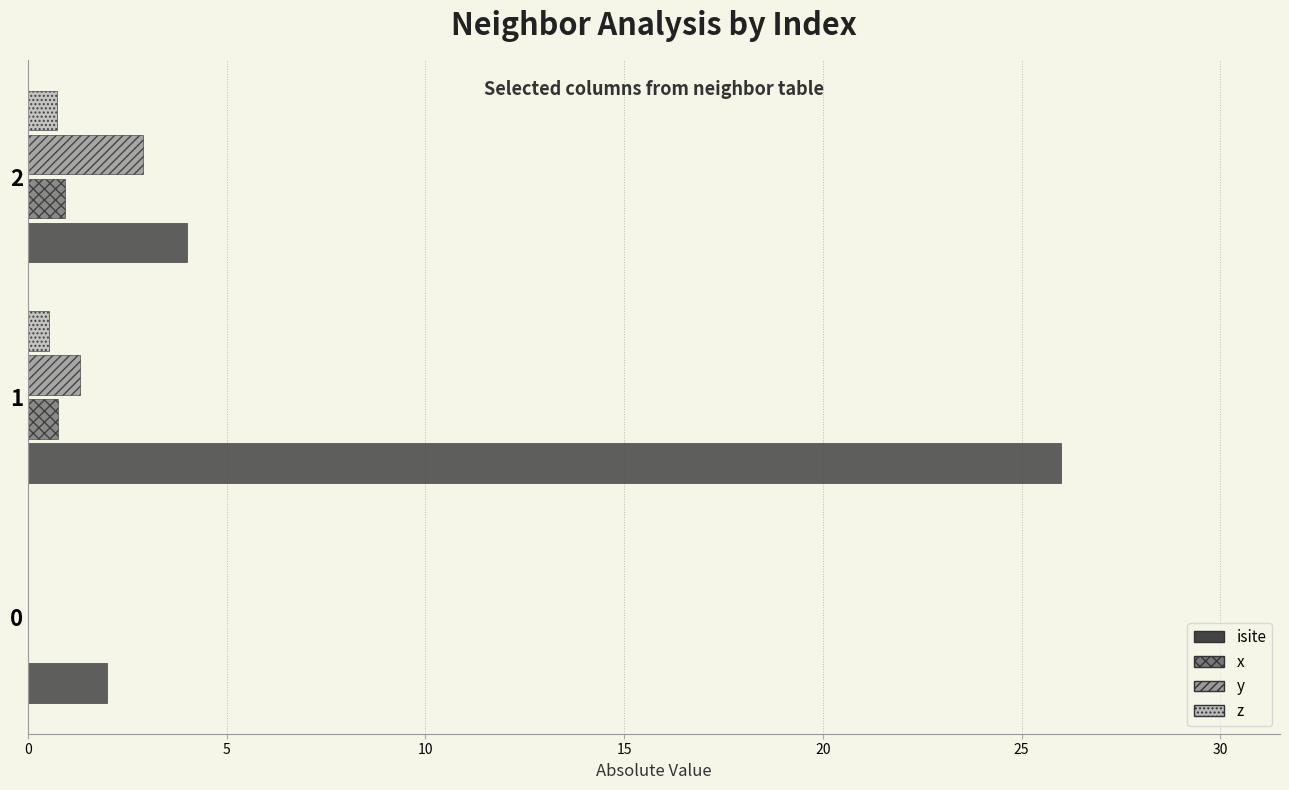

Between 0 and 1, which series saw the biggest shift?

isite